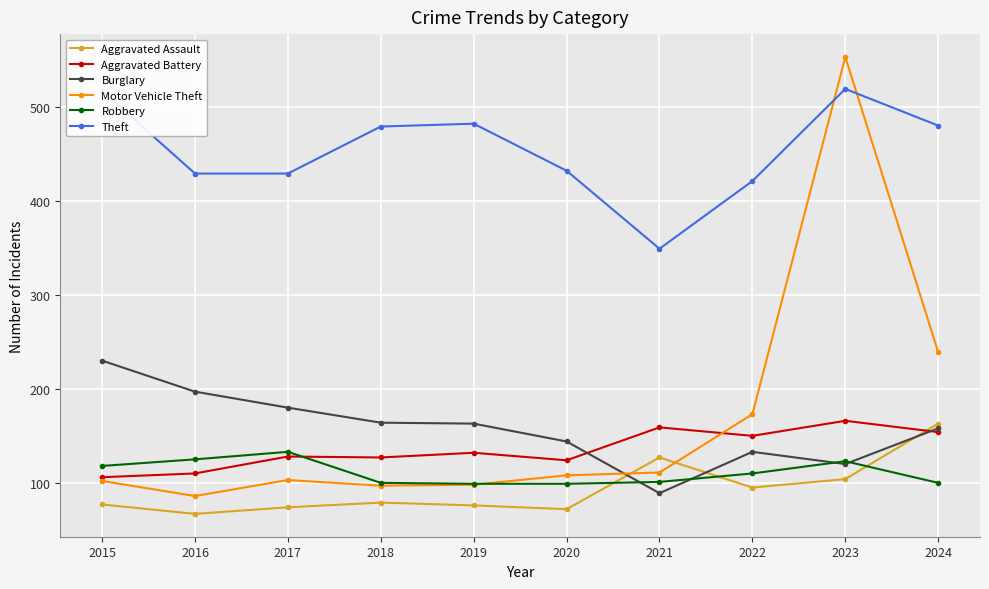

What is the maximum value for Aggravated Assault?

163